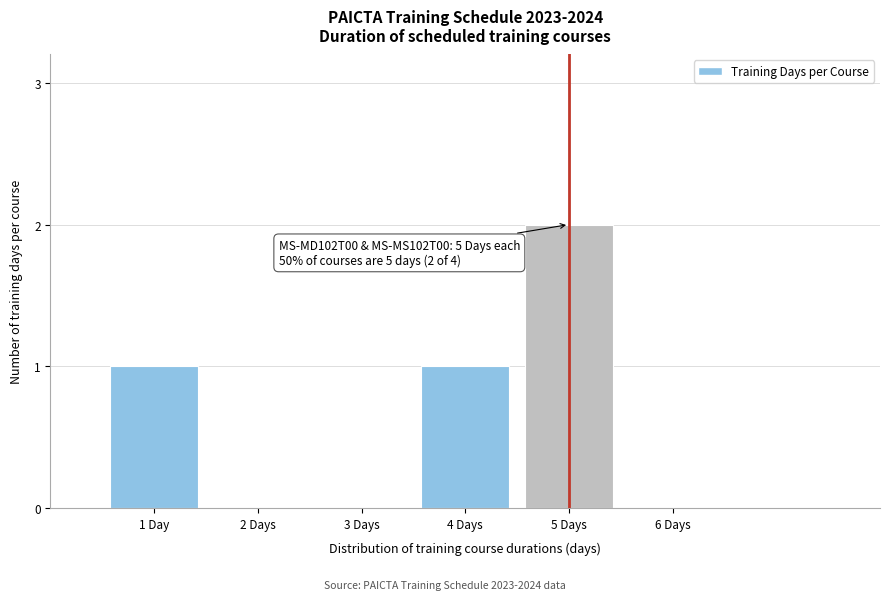

Reading right to left, list all the values displayed in this chart.

6 Days=0	5 Days=2	4 Days=1	3 Days=0	2 Days=0	1 Day=1